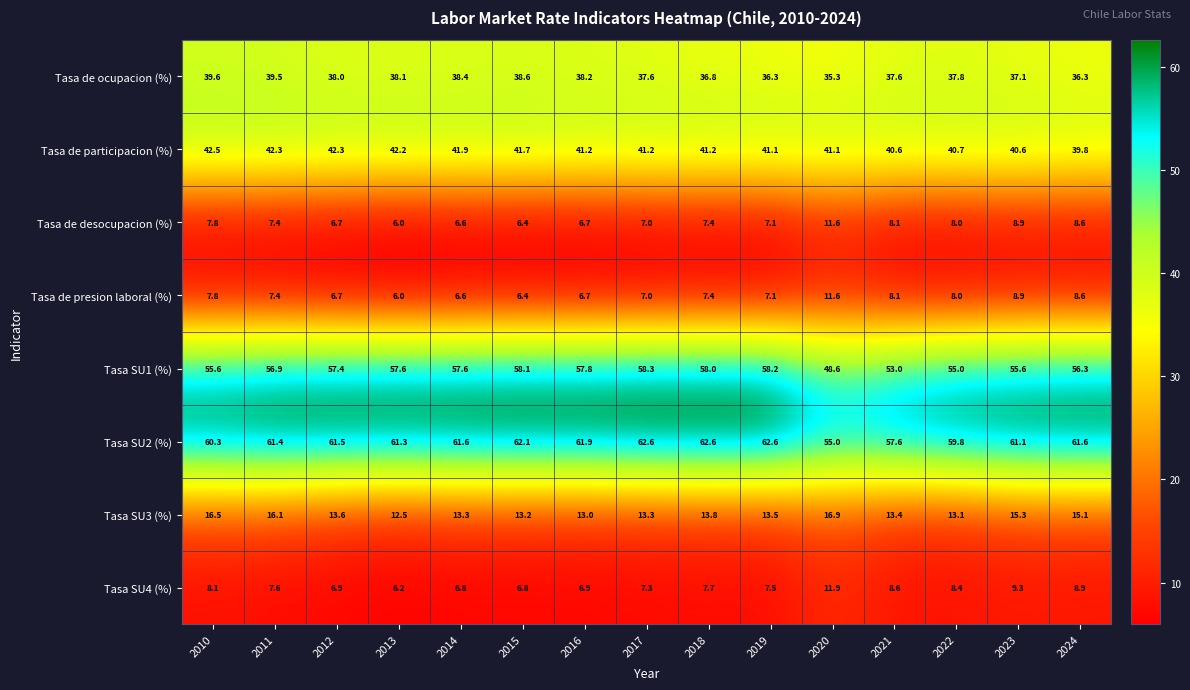

True or false: Tasa SU1 (%) has a value of 56.9 at 2011.

True